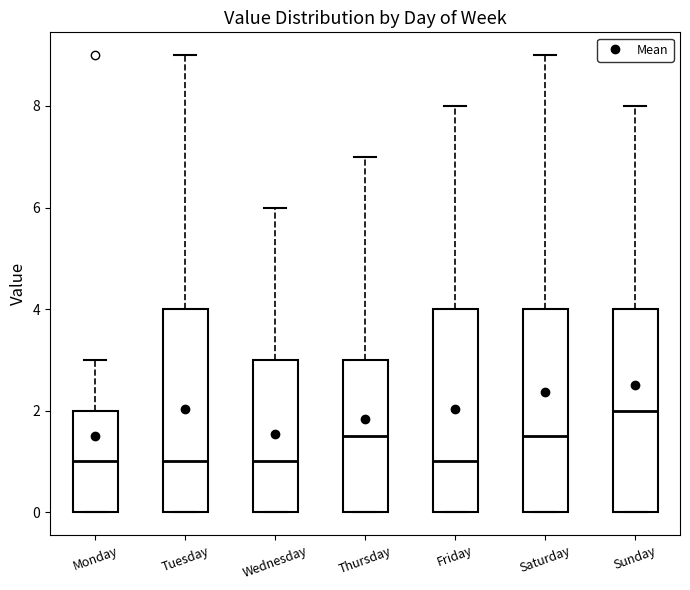

Where is the lower edge of the box for Tuesday on the y-axis? The values are not printed on the chart, so give them approximately, as read against the axis.

0.0